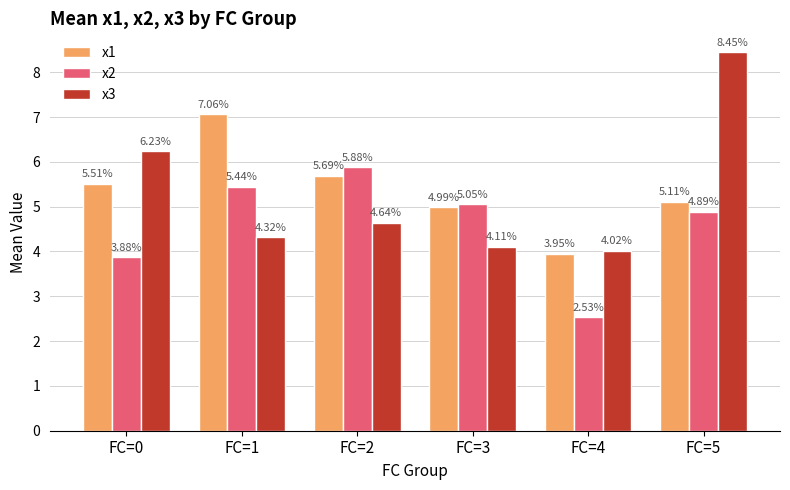

At which label is x2 closest to 4?

FC=0